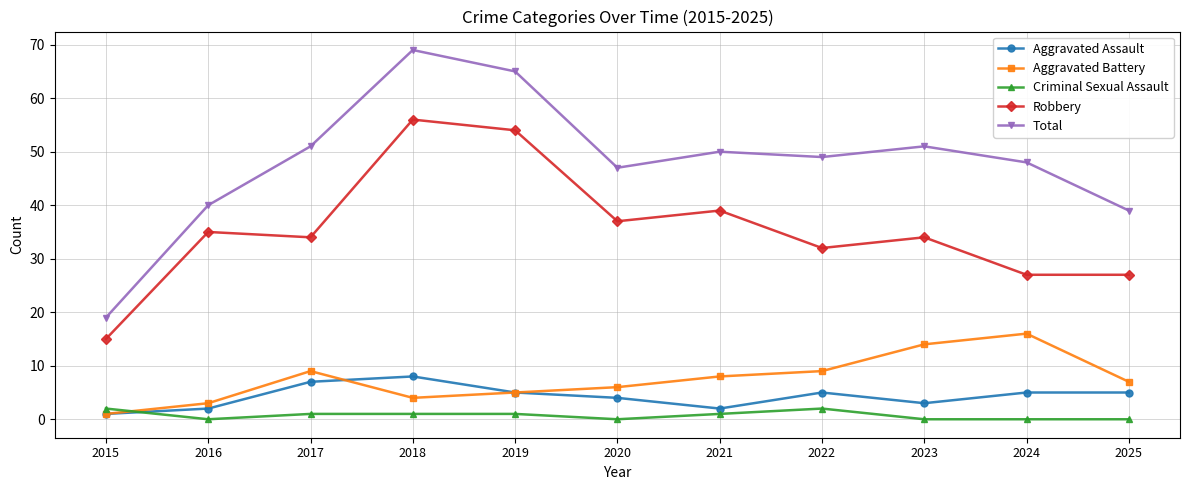

Where does the Aggravated Battery series first go above 7?

2017